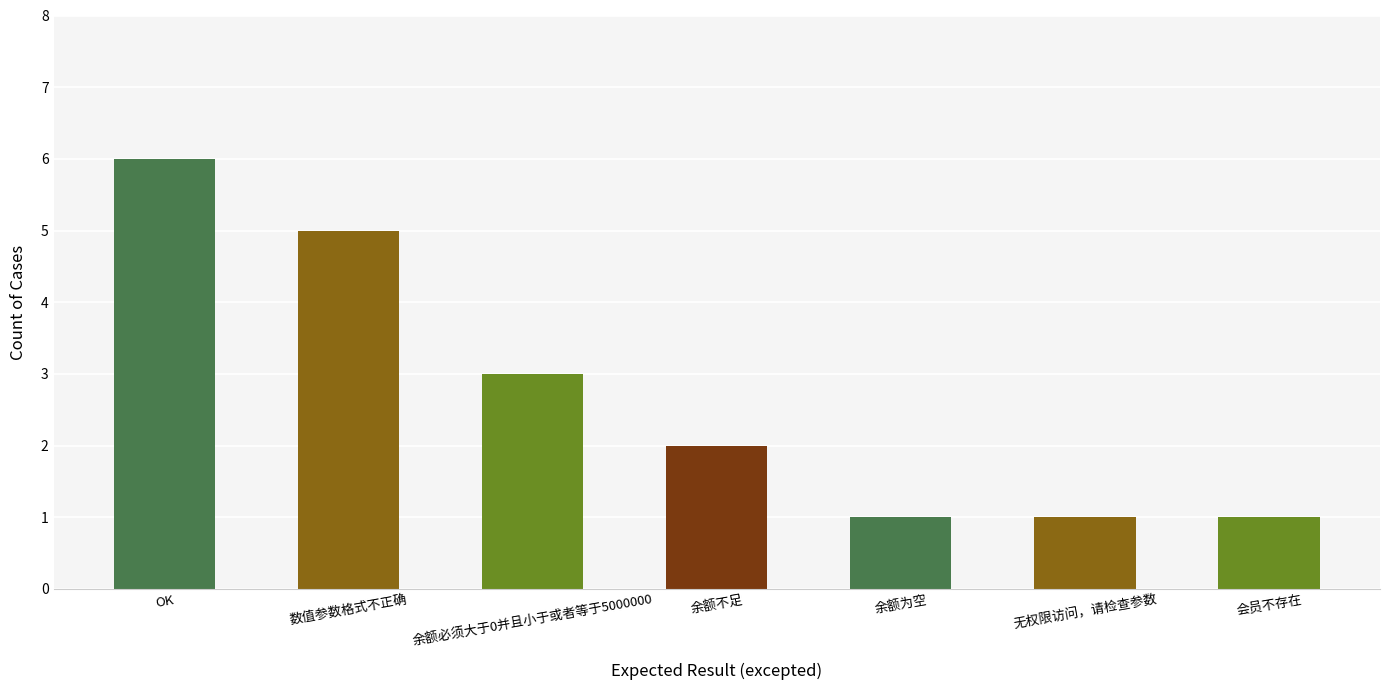

Is it true that the value at OK is 6?

True